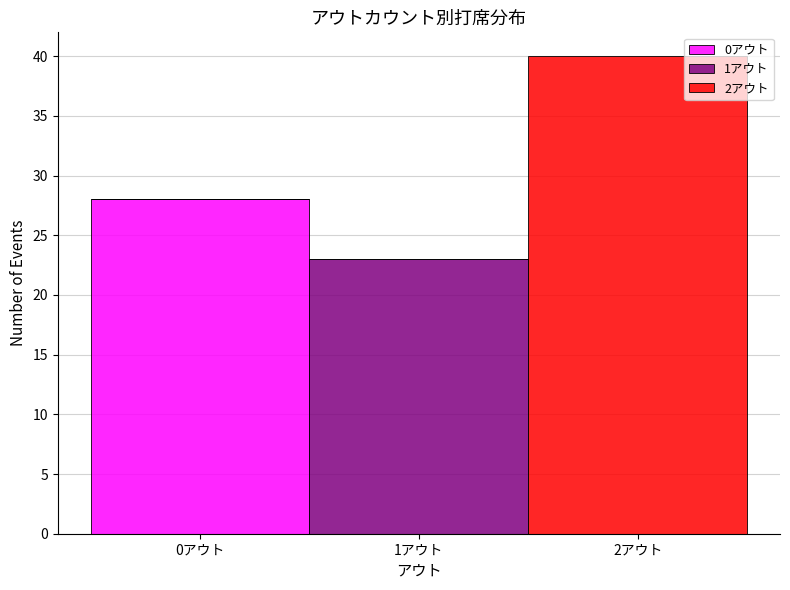

Reading left to right, transcribe this chart: for each stacked bar, give the range it covers on the x-axis and its total height. The values are not printed on the chart, so give them approximately, as read against the axis.

-0.5 to 0.5: 28
0.5 to 1.5: 23
1.5 to 2.5: 40